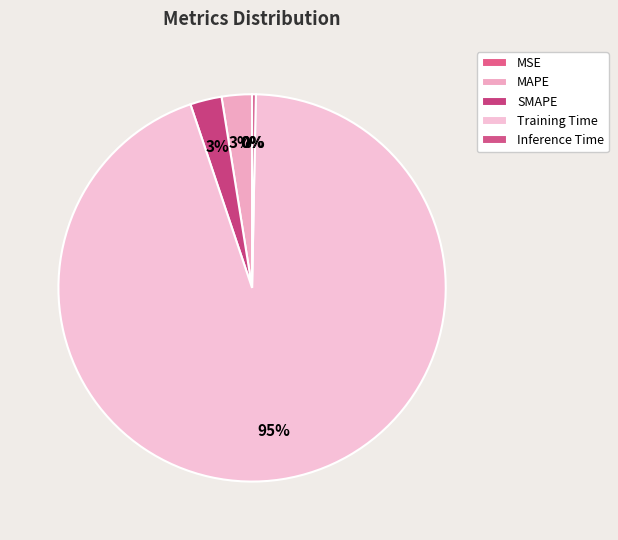

Combined, do Training Time and MSE account for over 50%?

Yes